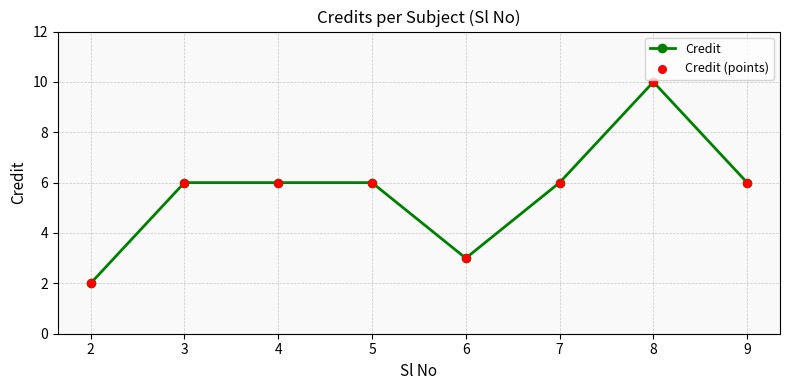

Read the value at 4.

6